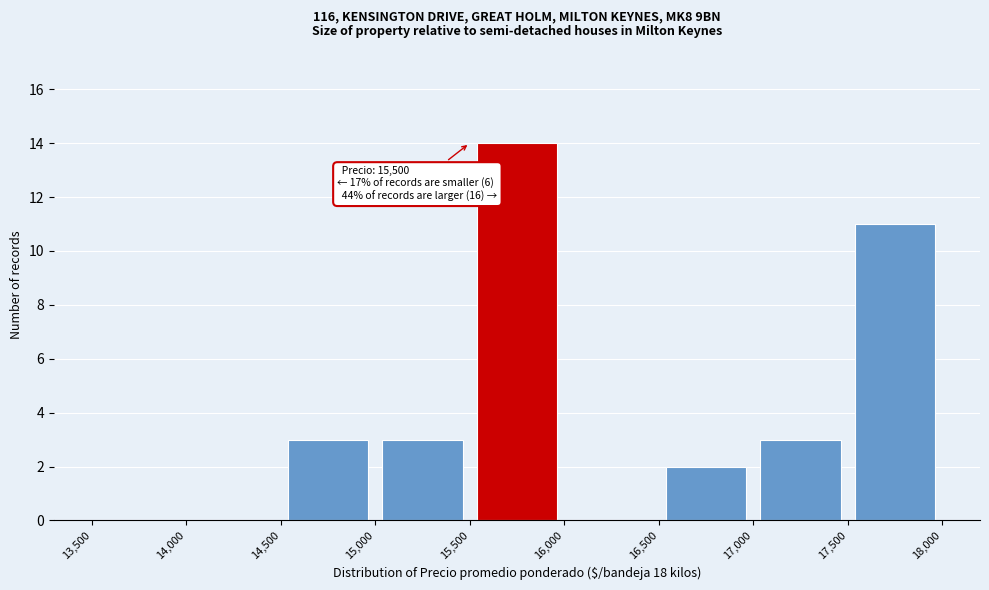

Which range on the x-axis has the tallest bar?

15,500 to 16,000